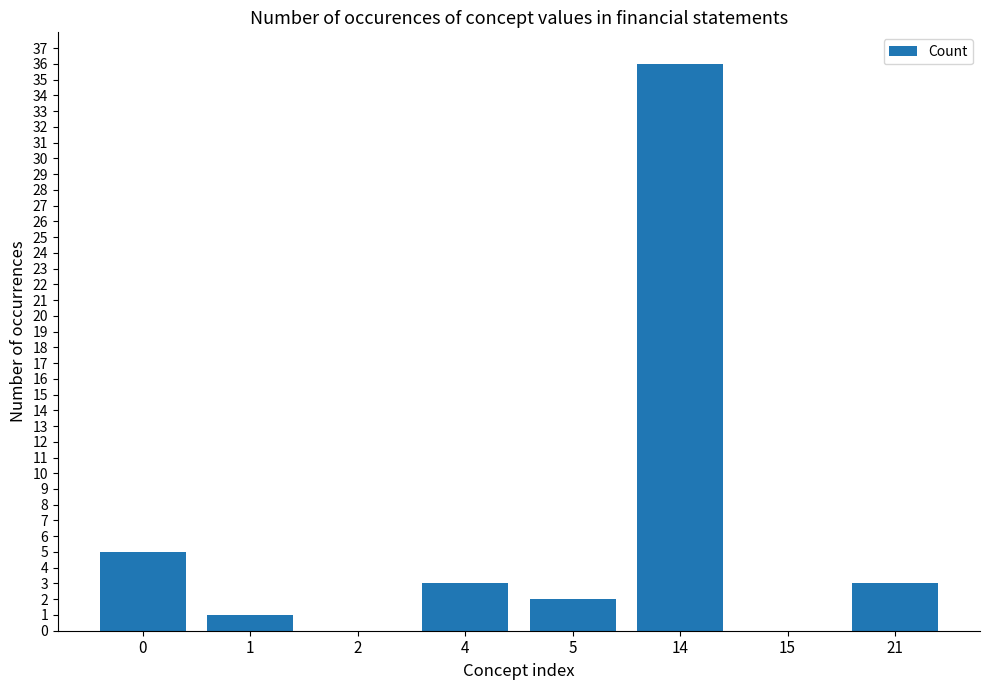

What is the sum of the values at 14 and 1?

37